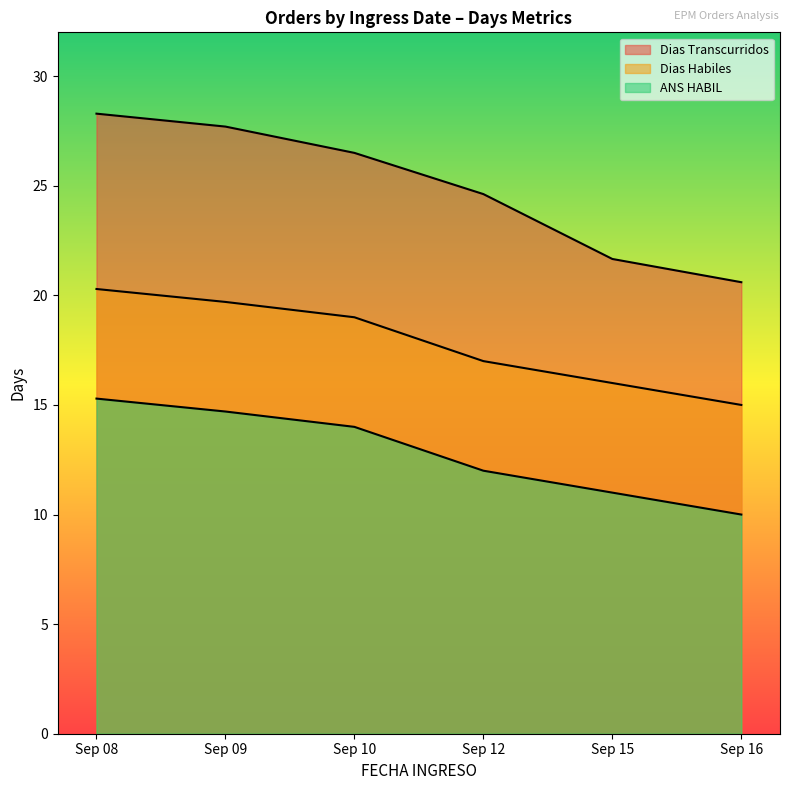

At which category is the sum across all series the highest?

Sep 08